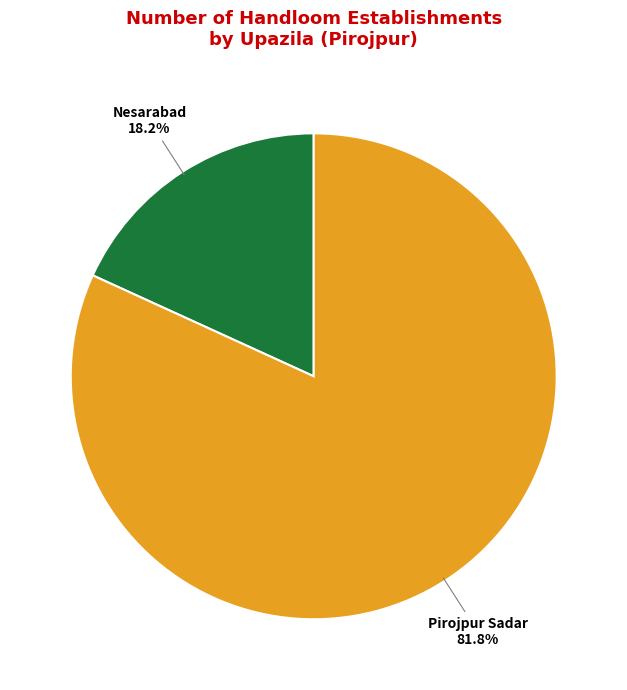

How many segments does this pie chart have?

2